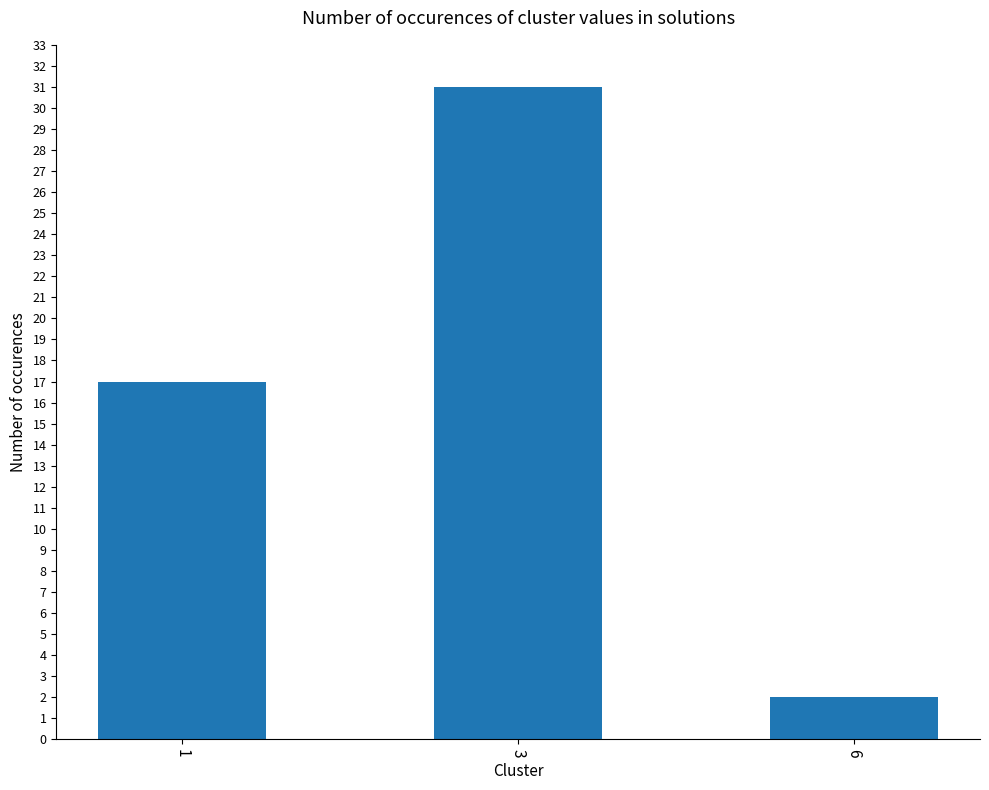

Which has a higher value, 3 or 1?

3